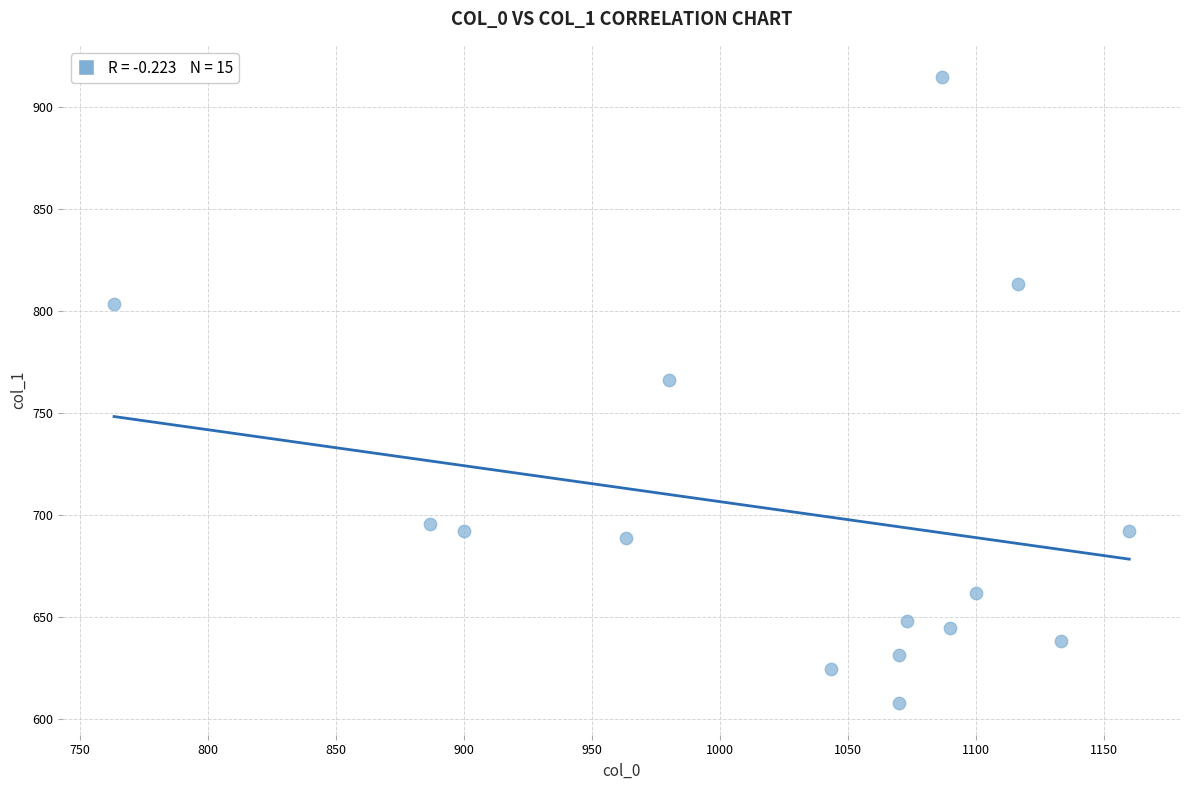

What is the range of X values (max minus min)?

396.7